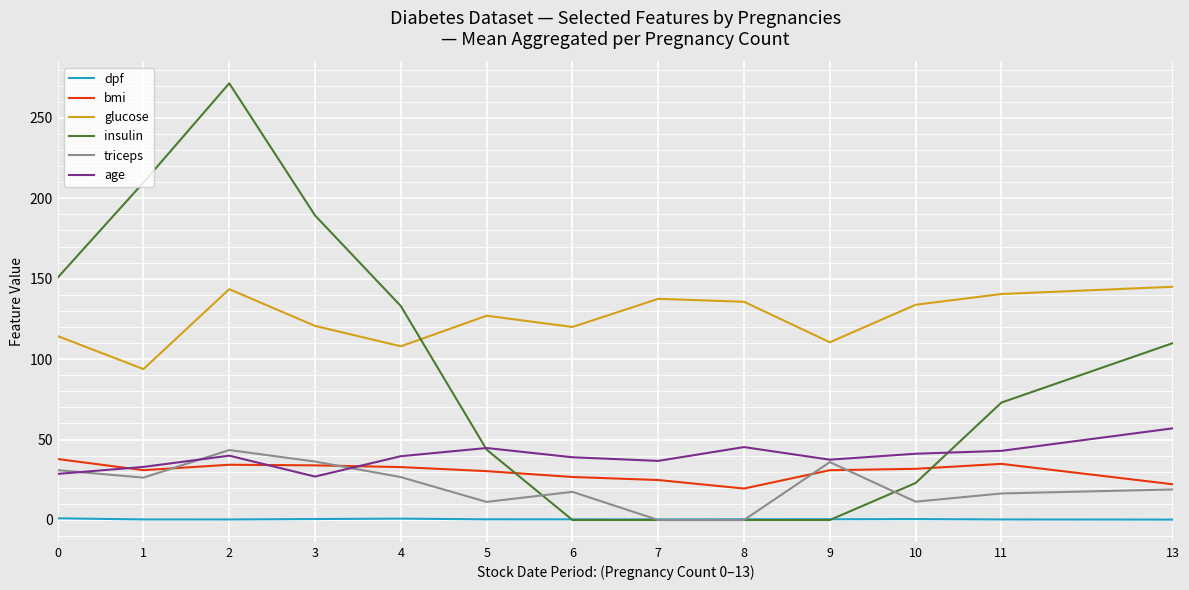

At which label does age reach its peak?

13